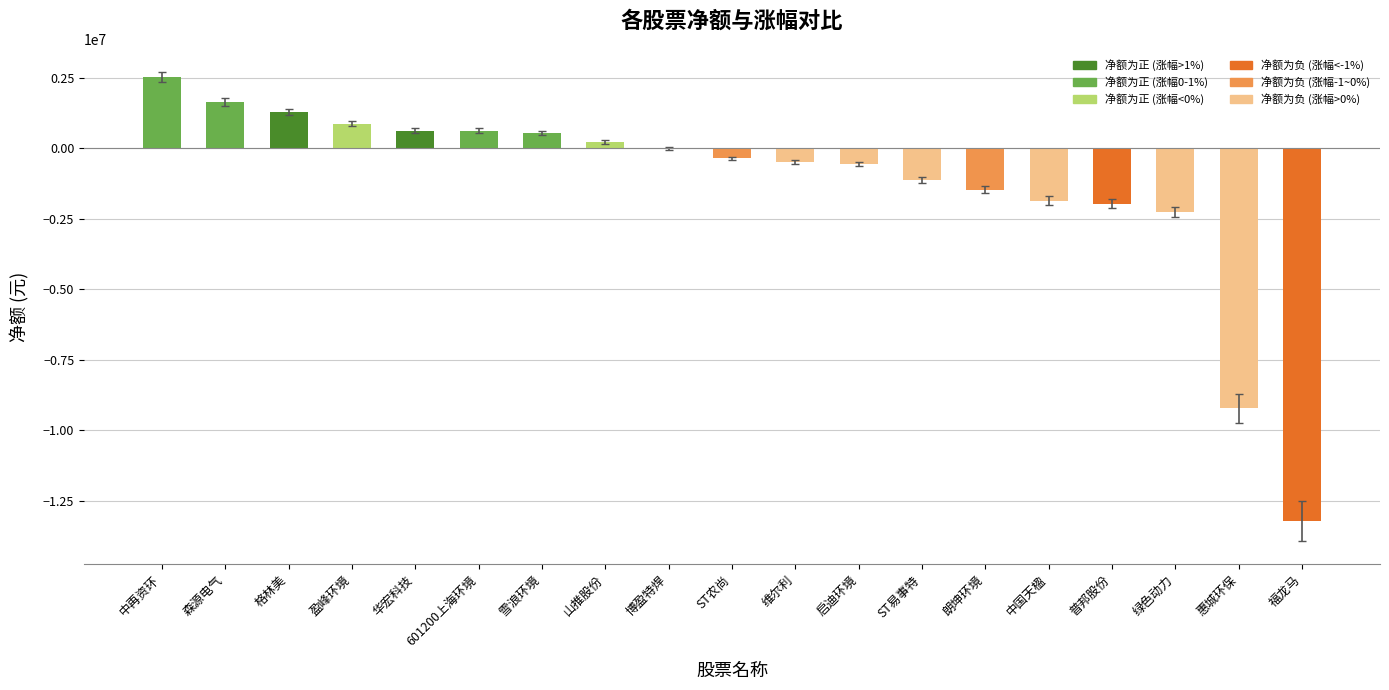

What is the average value?

-1275166